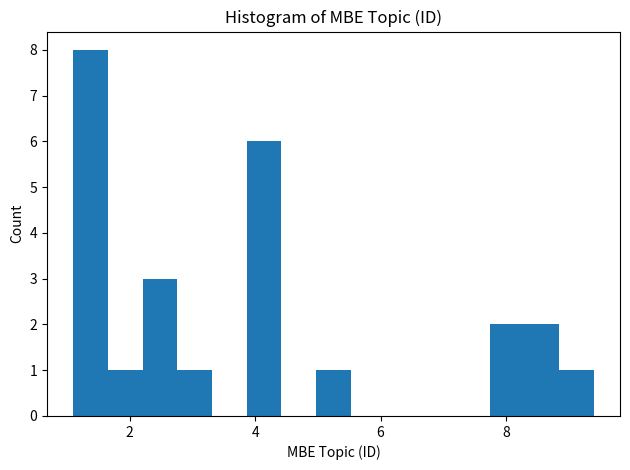

Read against the x-axis, roughly where is the centre of the tallest bar?

1.4